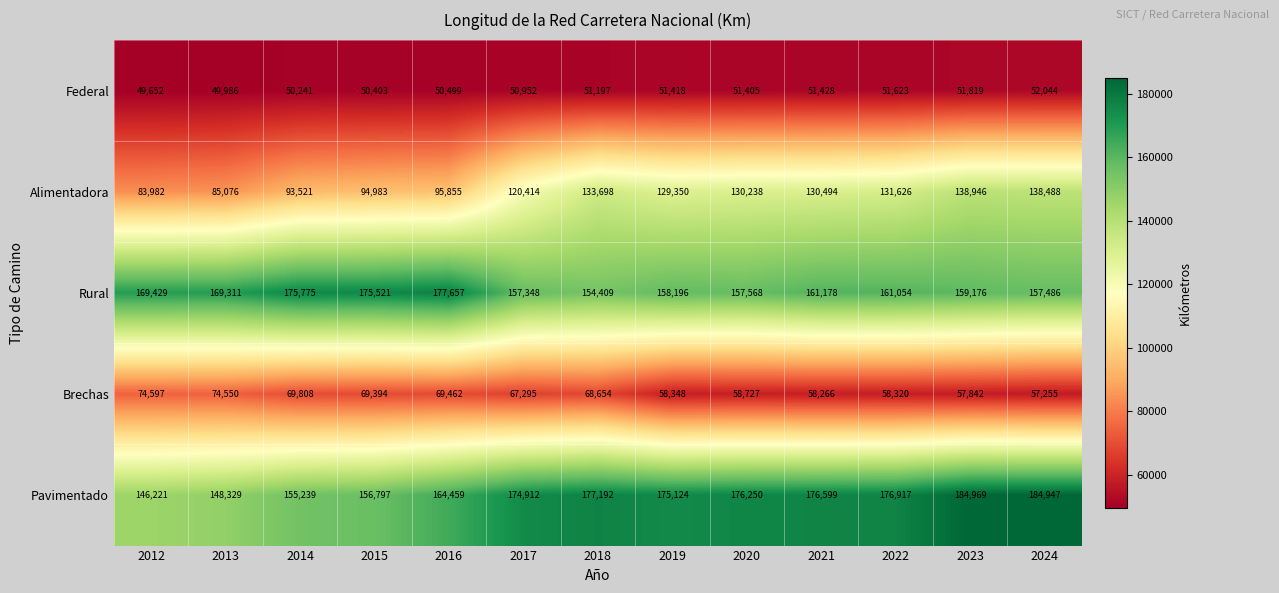

The value of Rural at 2015 is 175521. True or false?

True